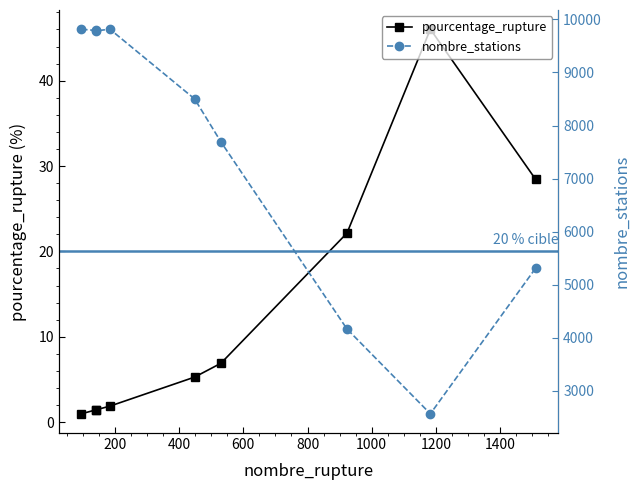

What is the value of the pourcentage_rupture point at the 5th from the left?

5.3